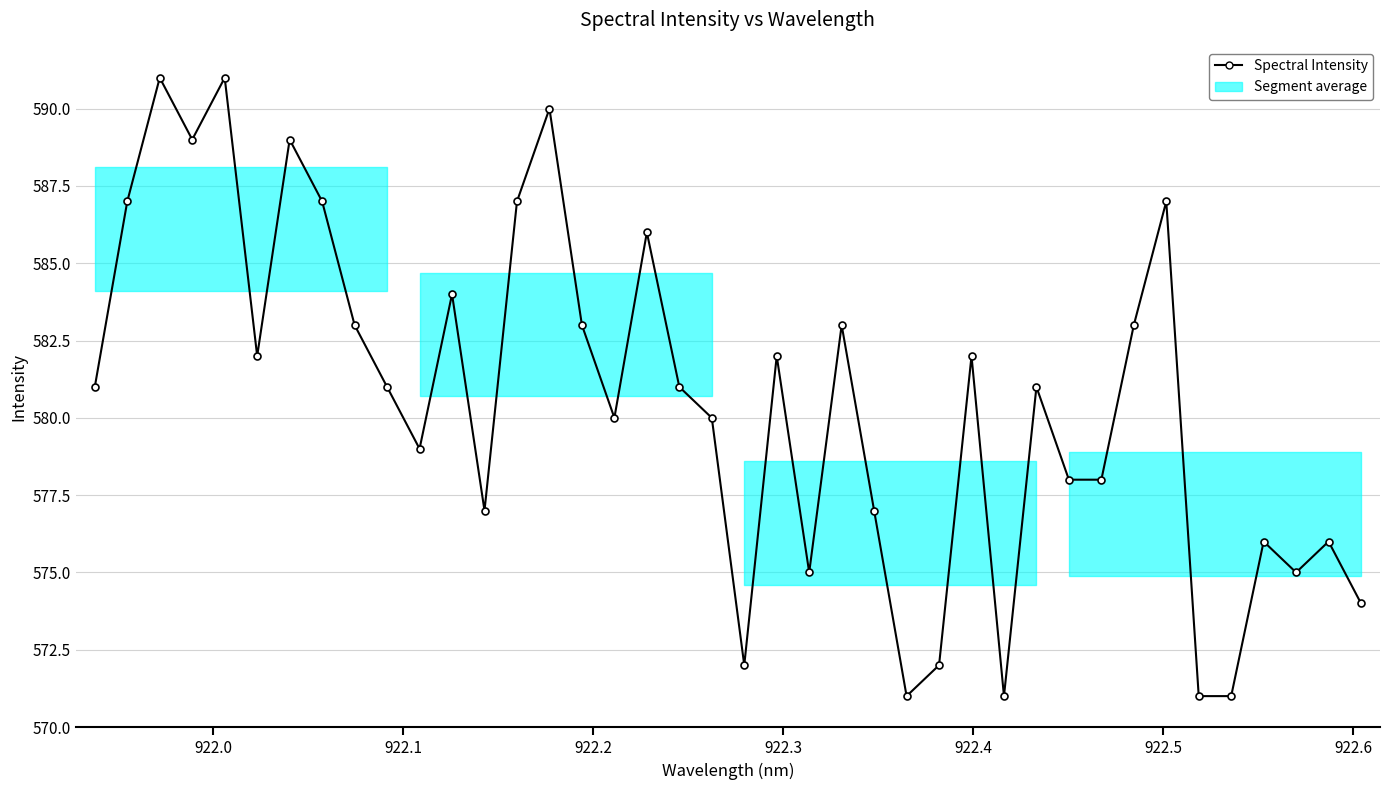

Does the chart display data point markers on the line(s)?

Yes